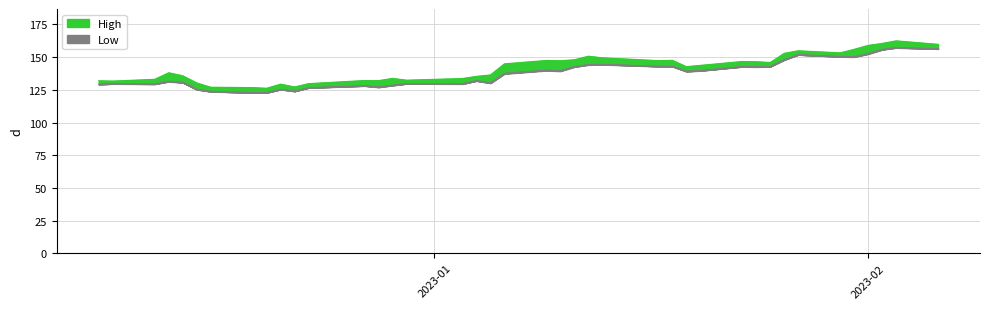

How many interior local peaks does the High_line series have?

10